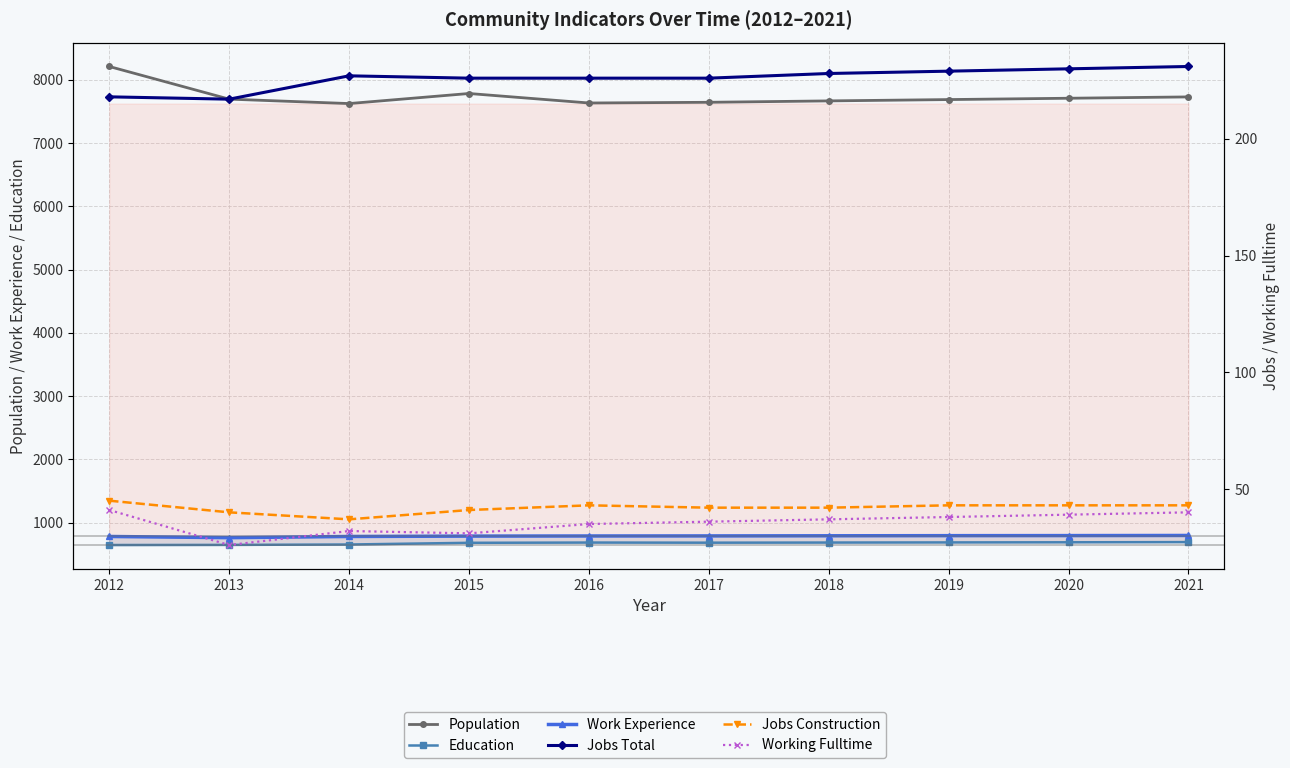

Count the number of categories in the chart.

10